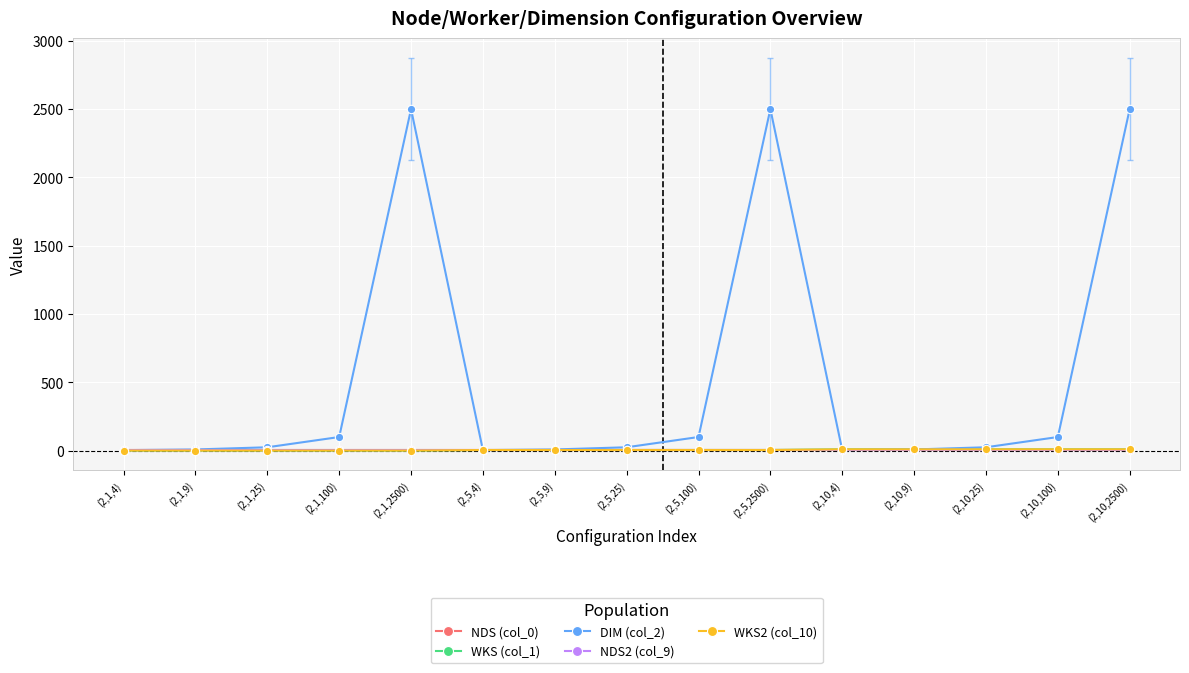

Does the chart have visible grid lines?

Yes